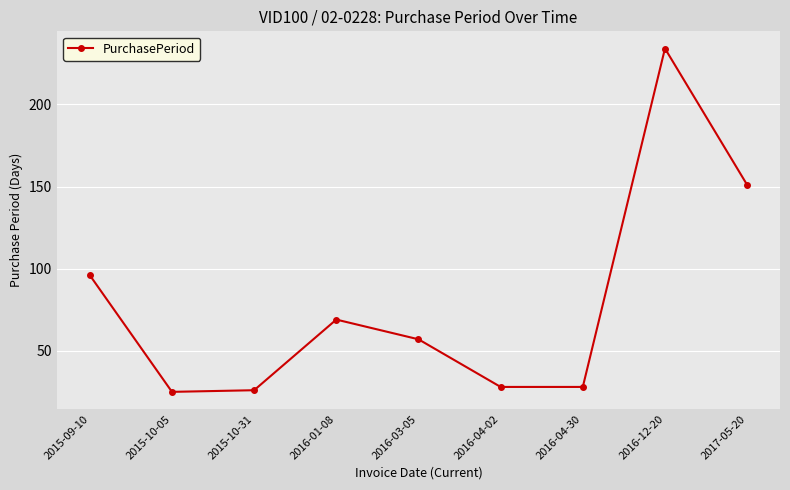

True or false: the data has more than 0 interior local peaks.

True